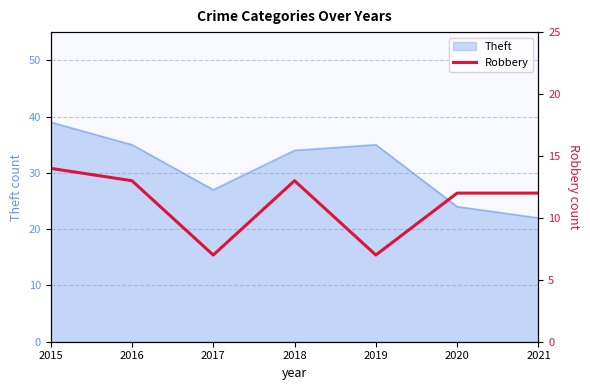

Is it true that Theft equals 5 at 2021?

False